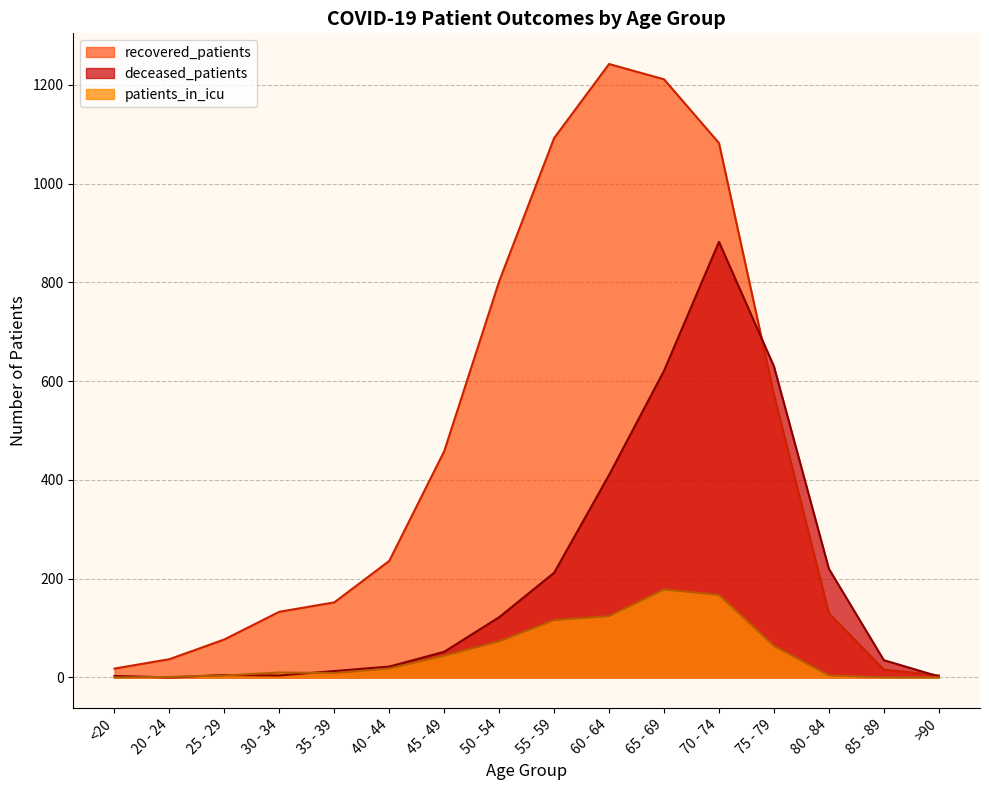

How many times do recovered_patients and deceased_patients cross each other?

2